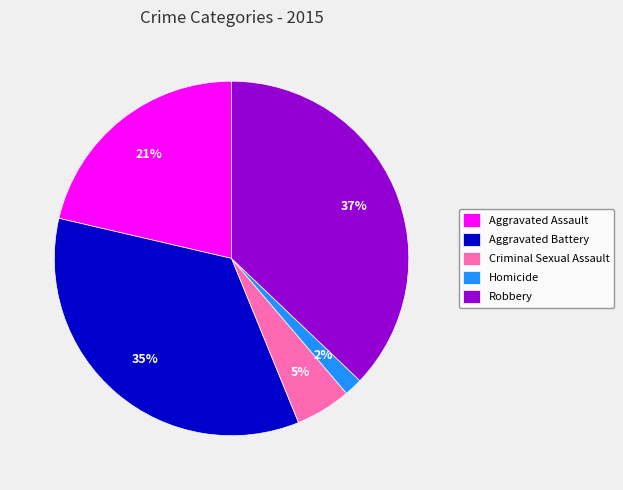

Which category has the smallest portion of the pie?

Homicide